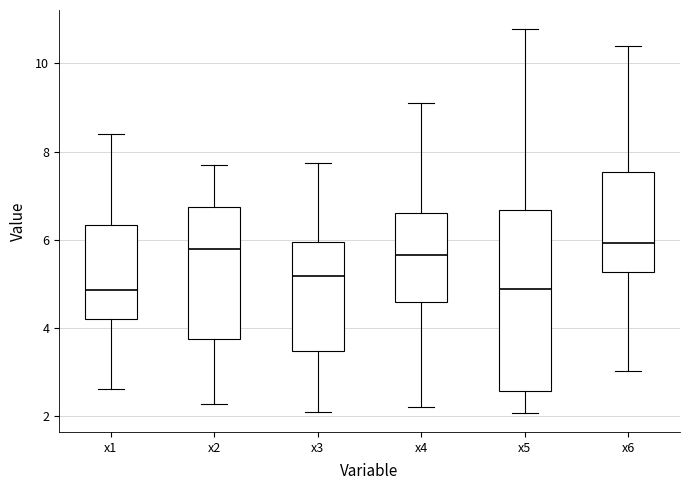

Comparing the boxes themselves (not the whiskers), which one is the tallest?

x5